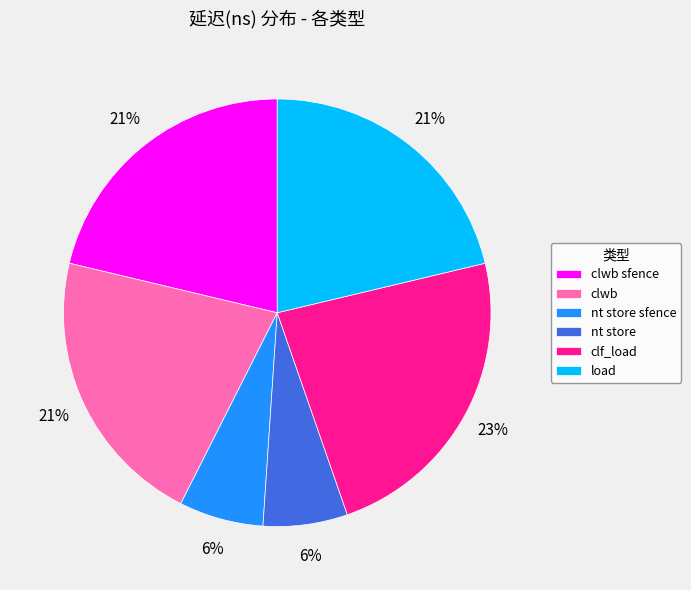

What is the largest slice in the pie chart?

clf_load